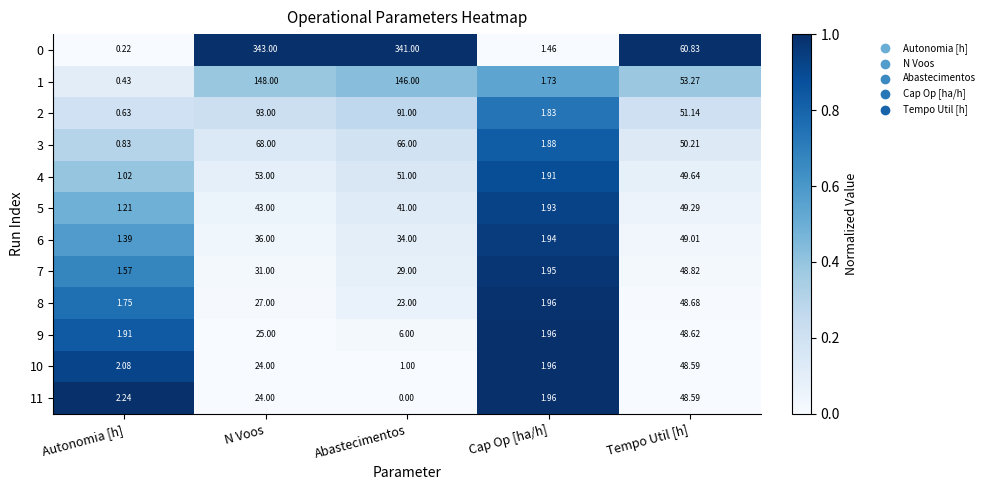

Rank the categories by 9 value from highest to lowest.

Tempo Util [h], N Voos, Abastecimentos, Cap Op [ha/h], Autonomia [h]